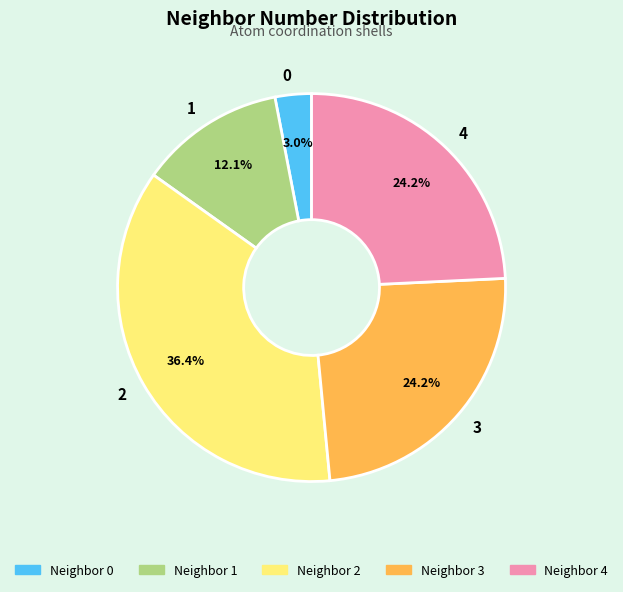

What is the largest slice in the pie chart?

2